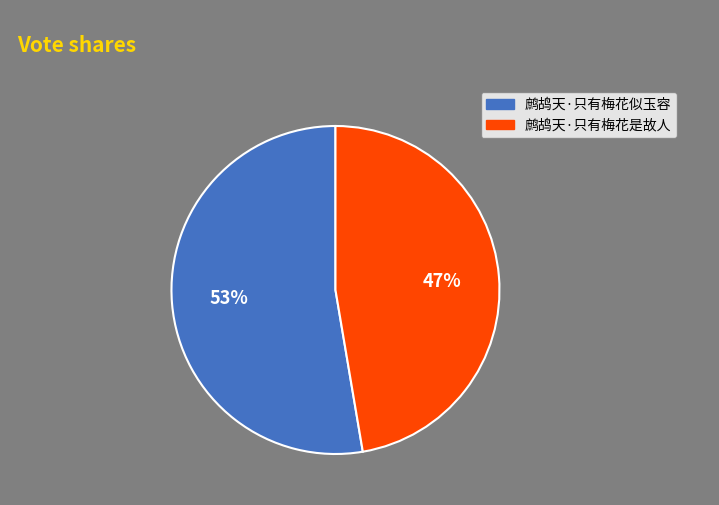

True or false: 鹧鸪天·只有梅花是故人 accounts for 47% of the total.

True